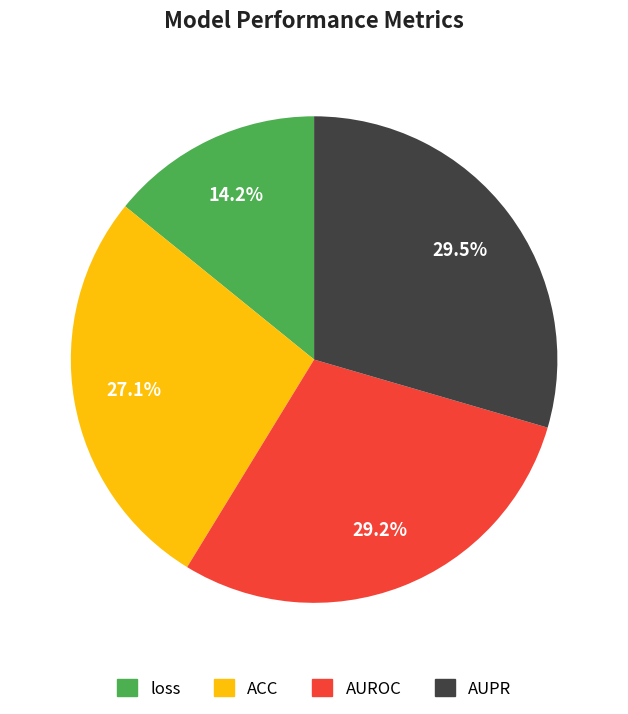

What percentage do ACC and AUPR together represent?

56.6%